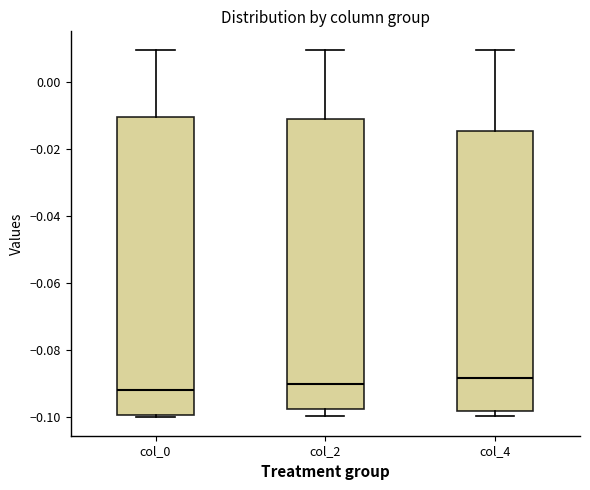

Comparing the boxes themselves (not the whiskers), which one is the tallest?

col_0